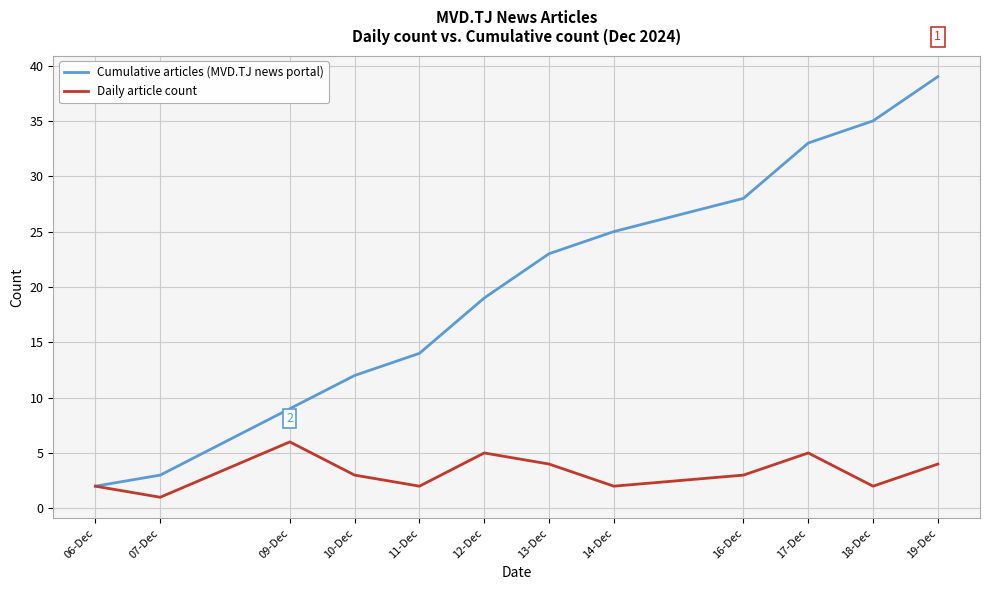

How many Daily article count values are between 2 and 5?

10